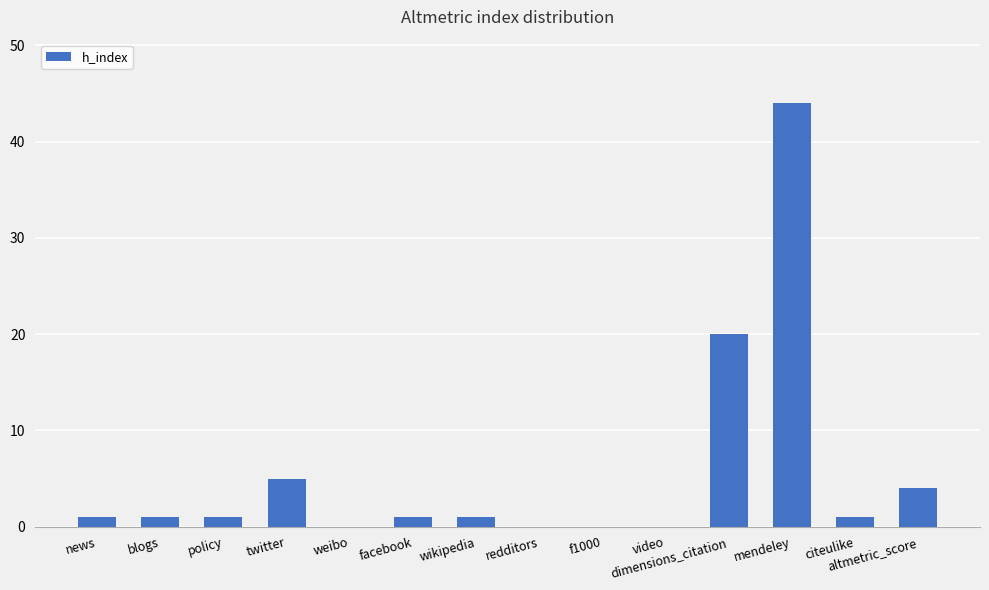

Reading left to right, list all the values displayed in this chart.

news=1	blogs=1	policy=1	twitter=5	weibo=0	facebook=1	wikipedia=1	redditors=0	f1000=0	video=0	dimensions_citation=20	mendeley=44	citeulike=1	altmetric_score=4